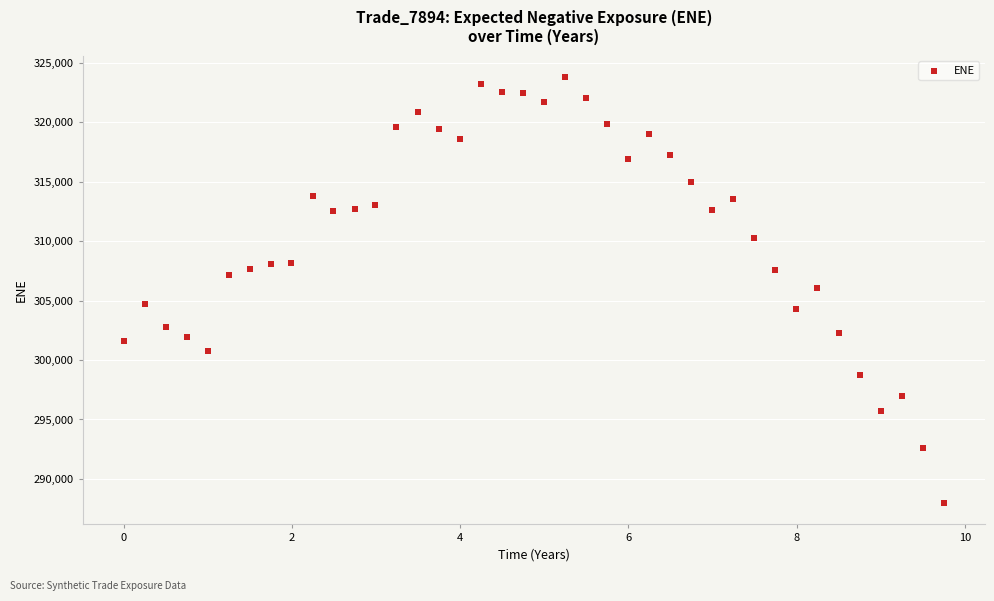

What is the range of Y values (max minus min)?

35812